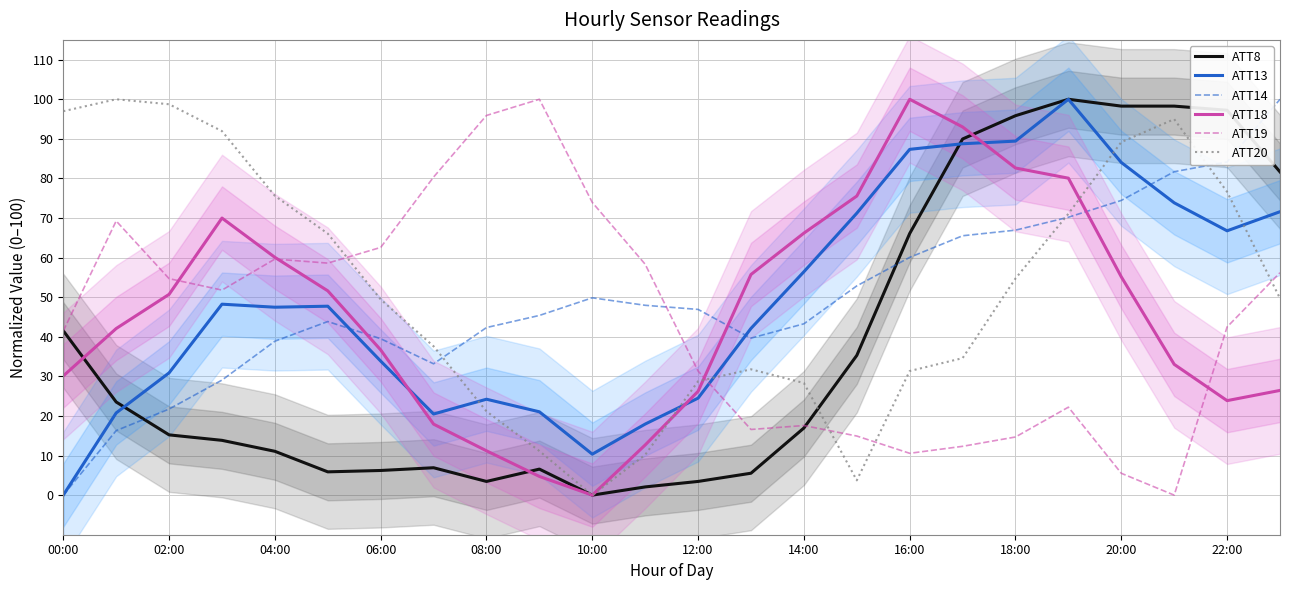

How many data points in ATT8 are less than 16?

12